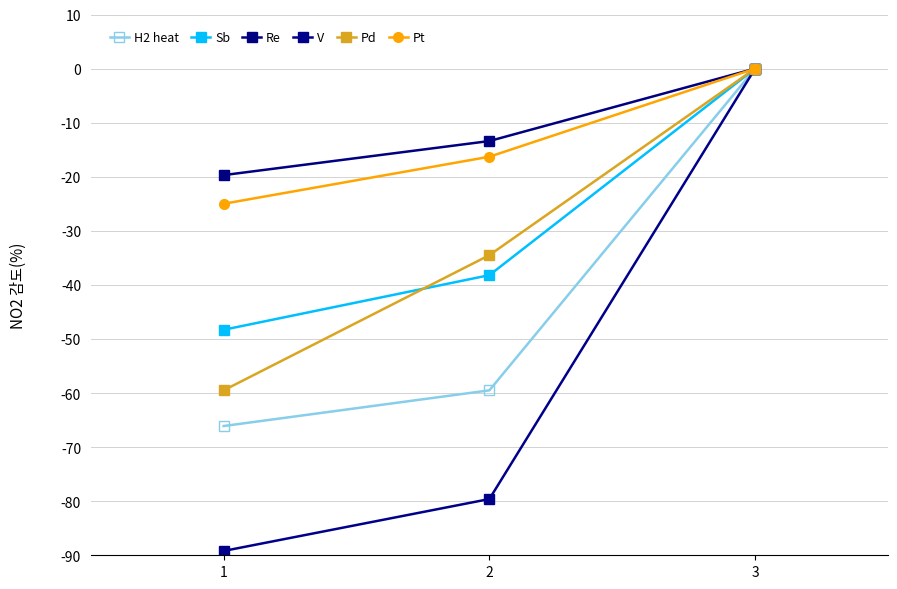

How many data points in Sb are less than -38?

2